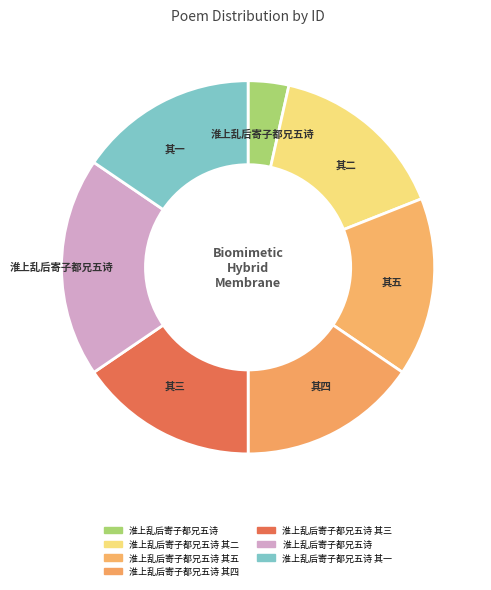

Which category has the biggest portion of the pie?

淮上乱后寄子都兄五诗